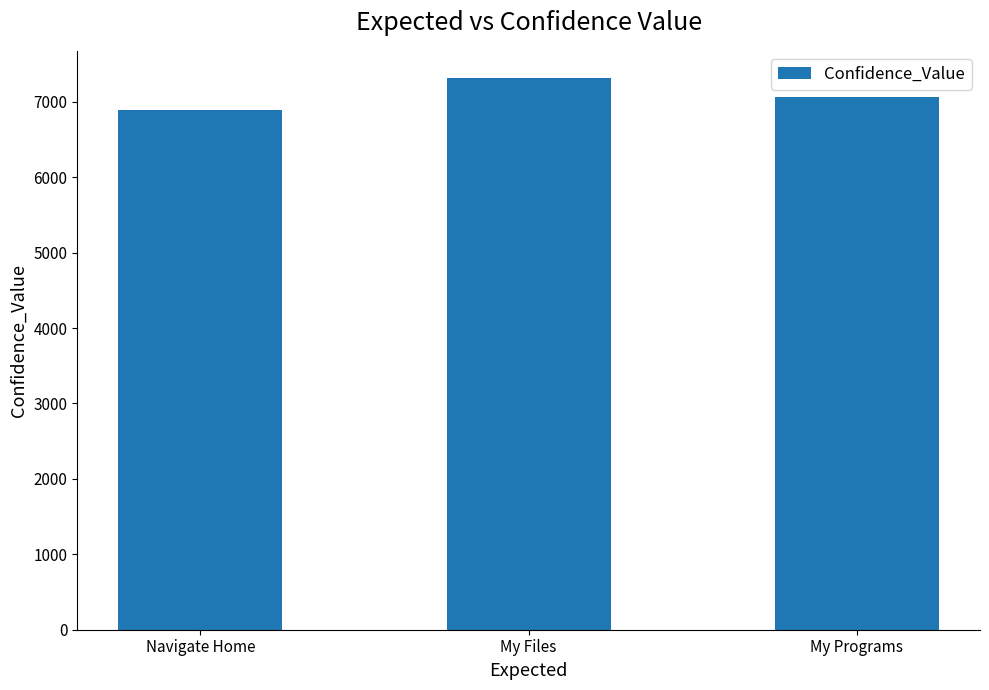

How many distinct data groups are displayed?

1